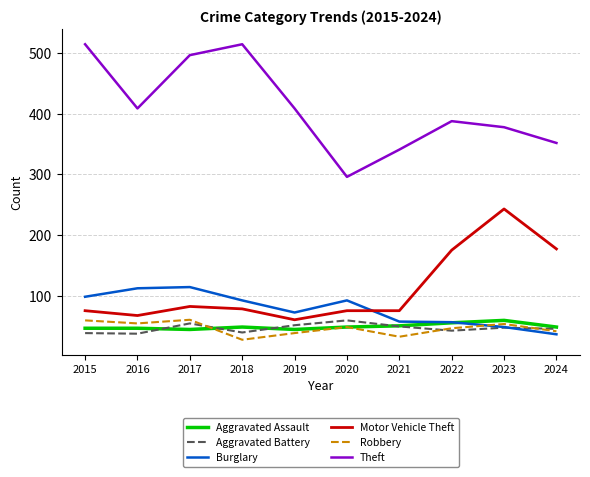

Where is the first local maximum for Aggravated Battery?

2017